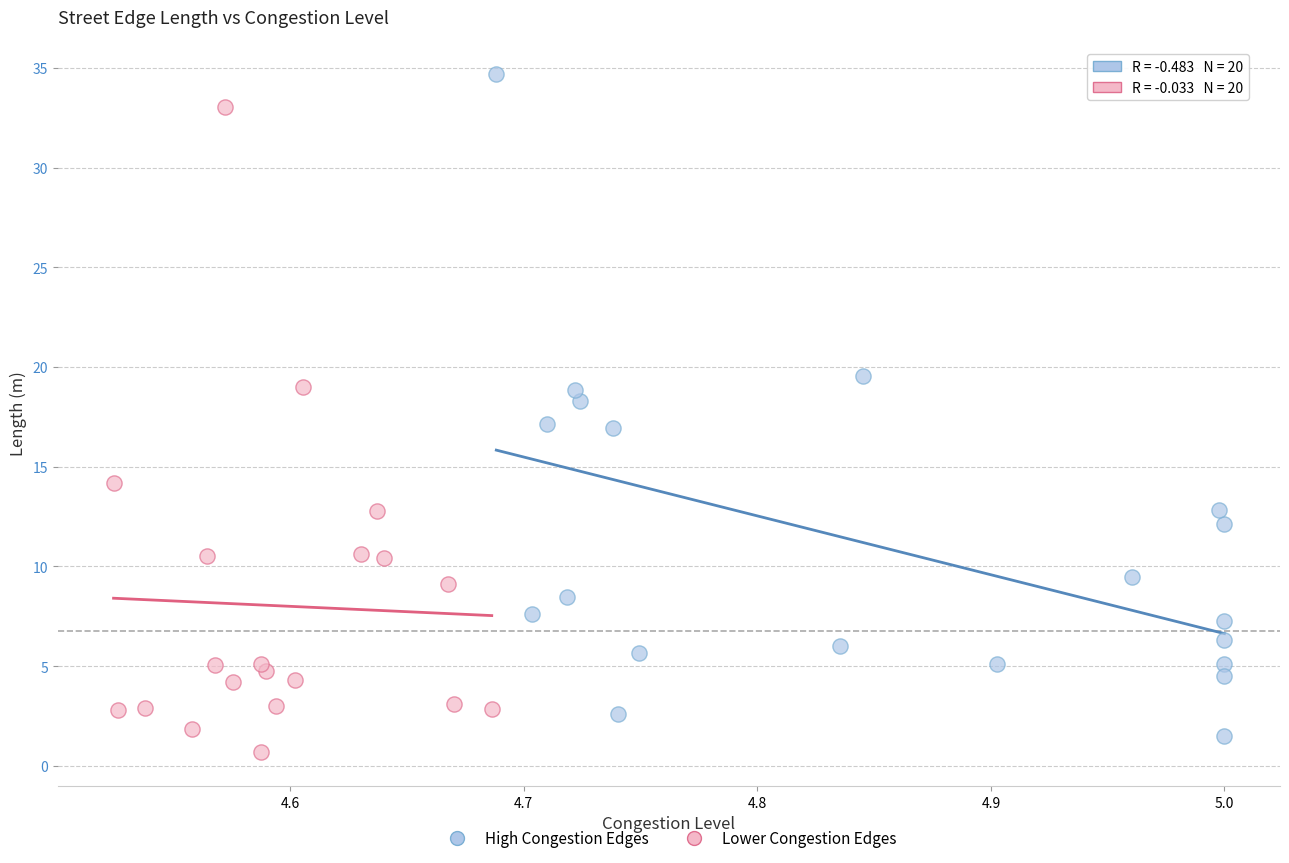

Which series reaches the maximum Y coordinate?

High Congestion Edges